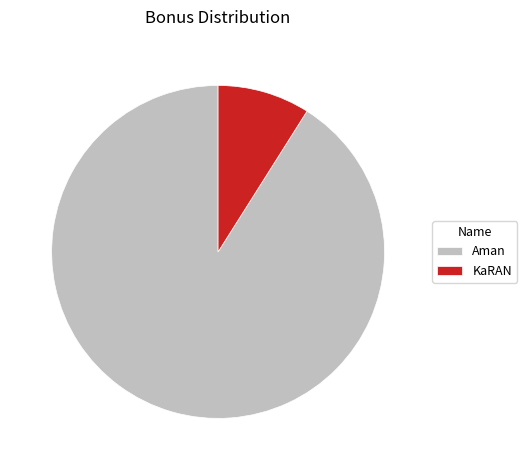

Which slice is the largest?

Aman